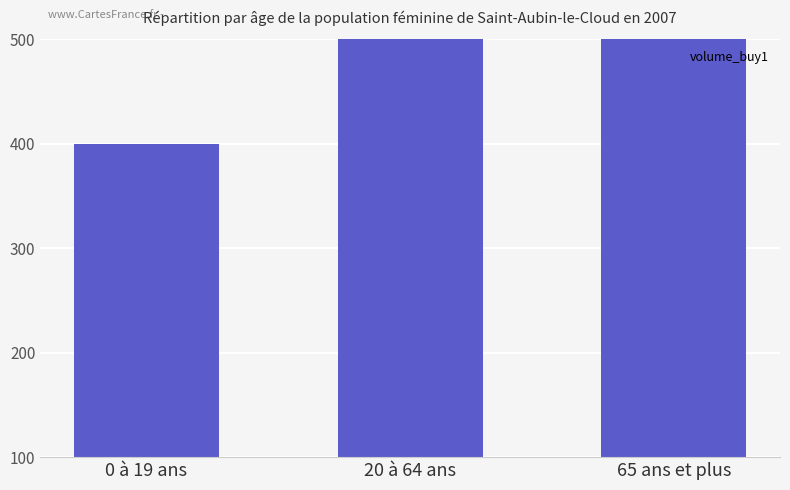

List the labels in order of value, smallest first.

0 à 19 ans, 65 ans et plus, 20 à 64 ans